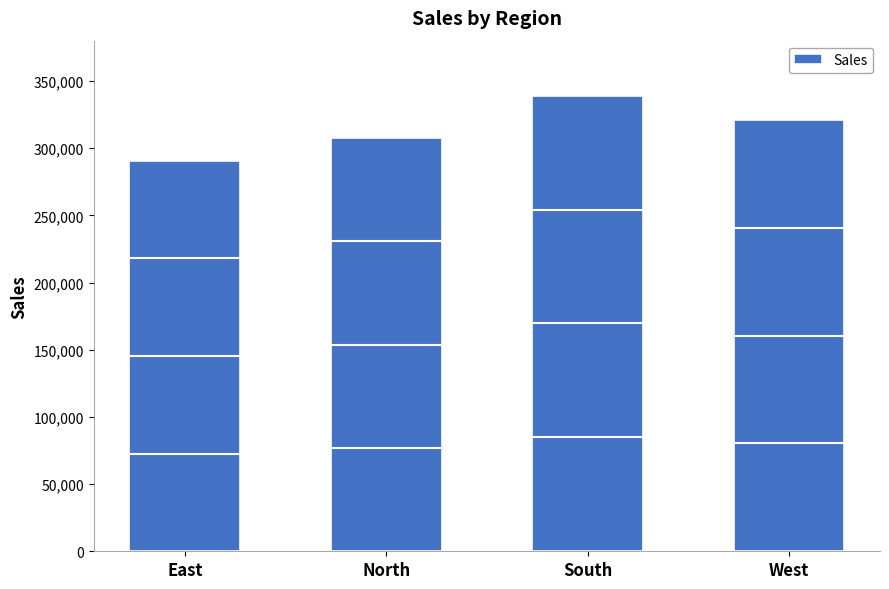

Where does the data first go above 321095?

South